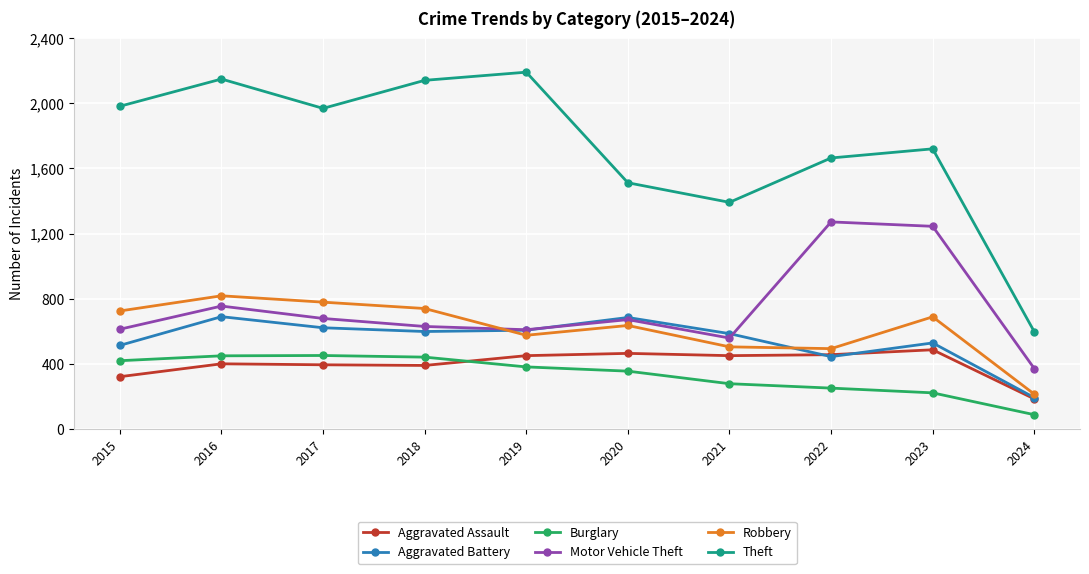

What is the difference between the maximum and minimum values in the Aggravated Assault series?

301